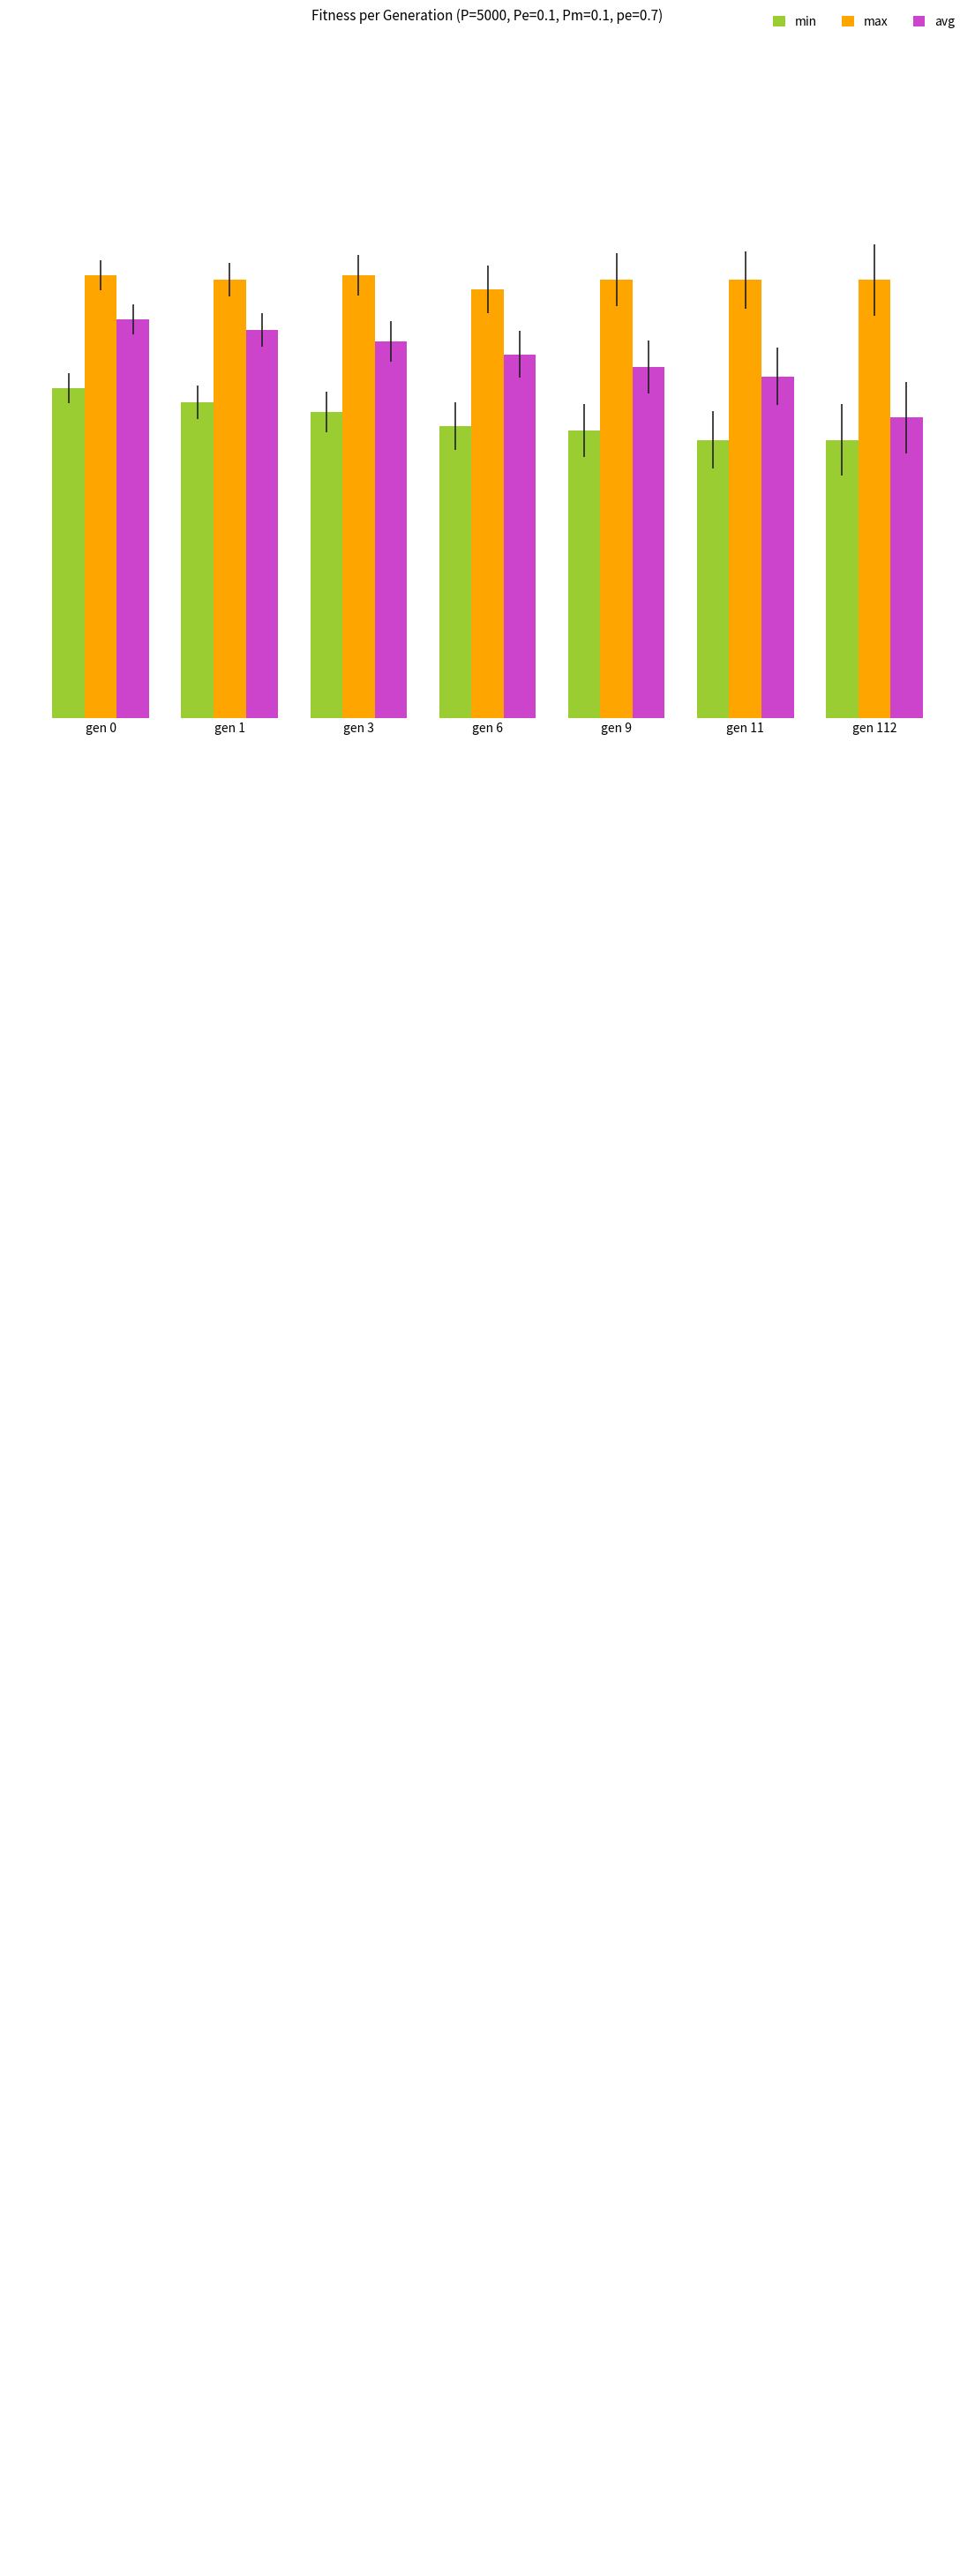

The max series shows 108.7 at gen 11. True or false?

False